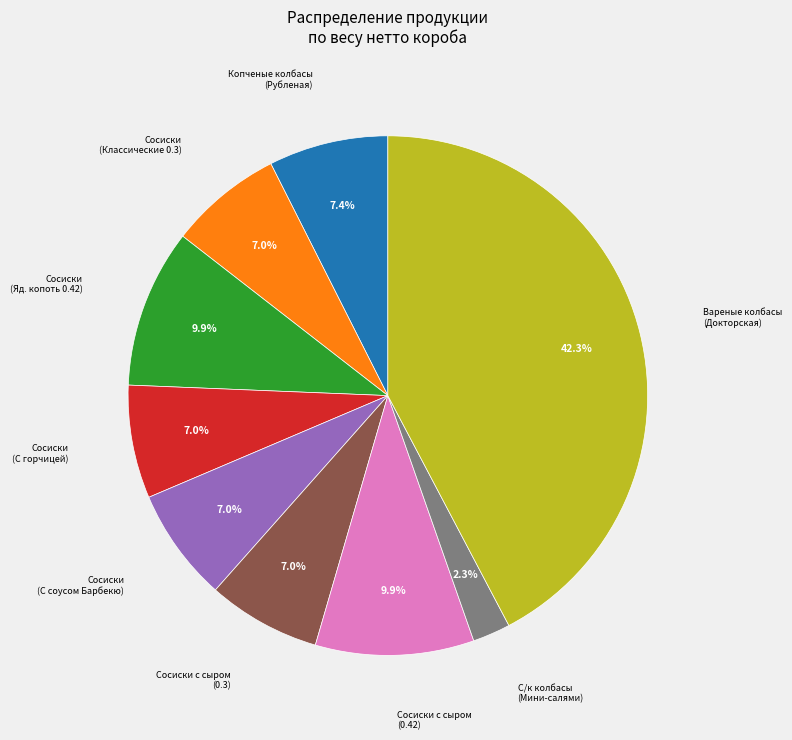

Does any single category account for the majority?

No